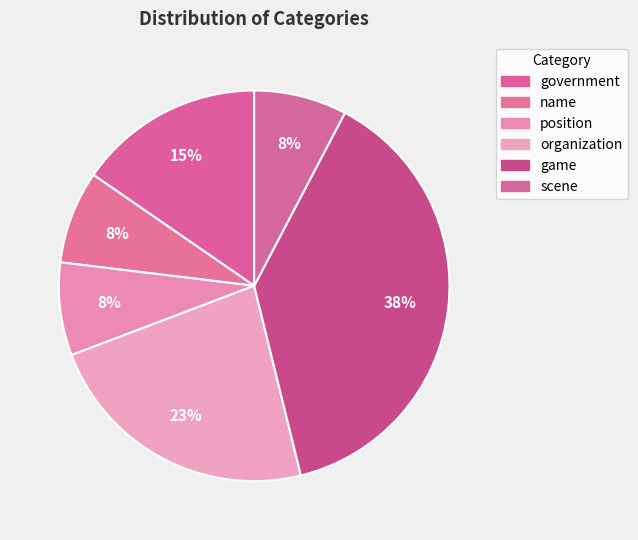

How many segments does this pie chart have?

6